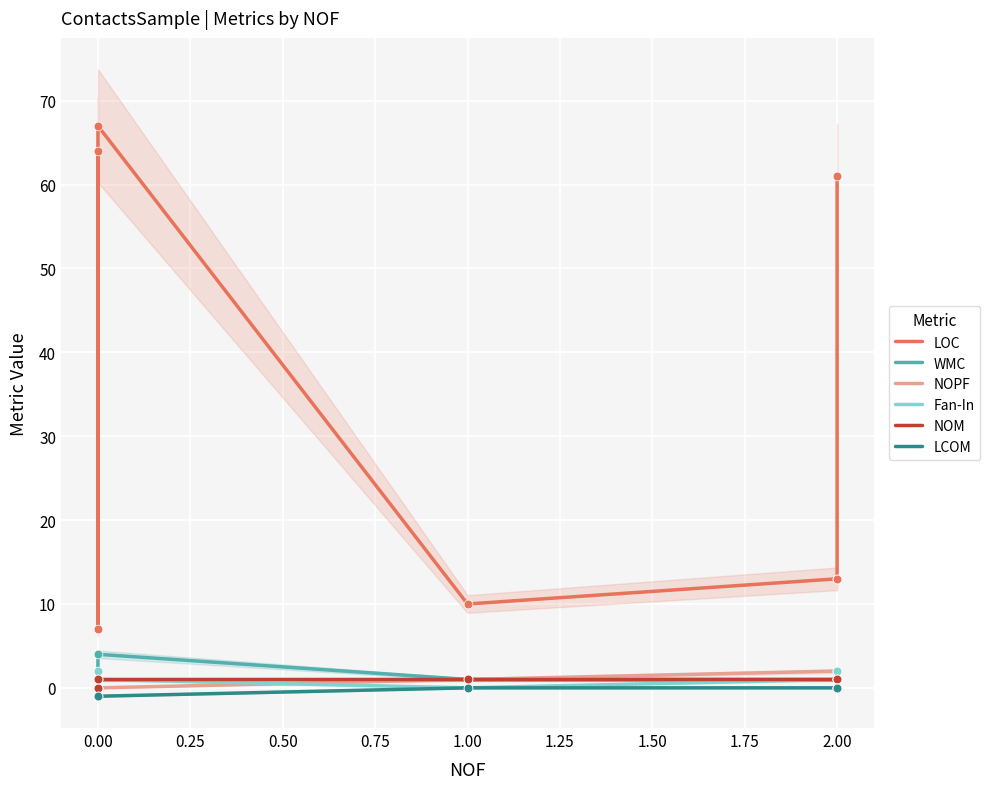

Is the value of WMC at 0.00 greater than the value of LCOM at 2.00?

No